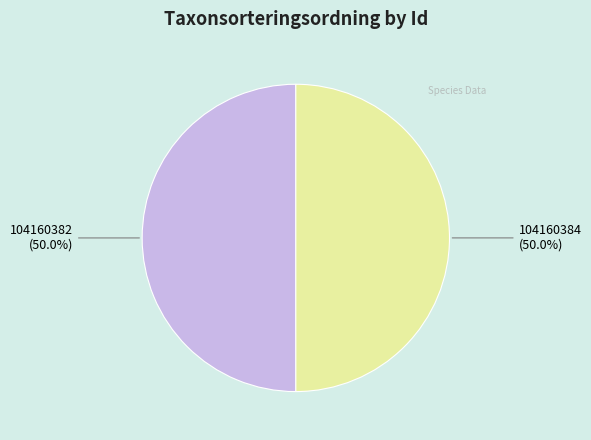

Approximately how many times larger is the value at 104160384 compared to 104160382?

1.0